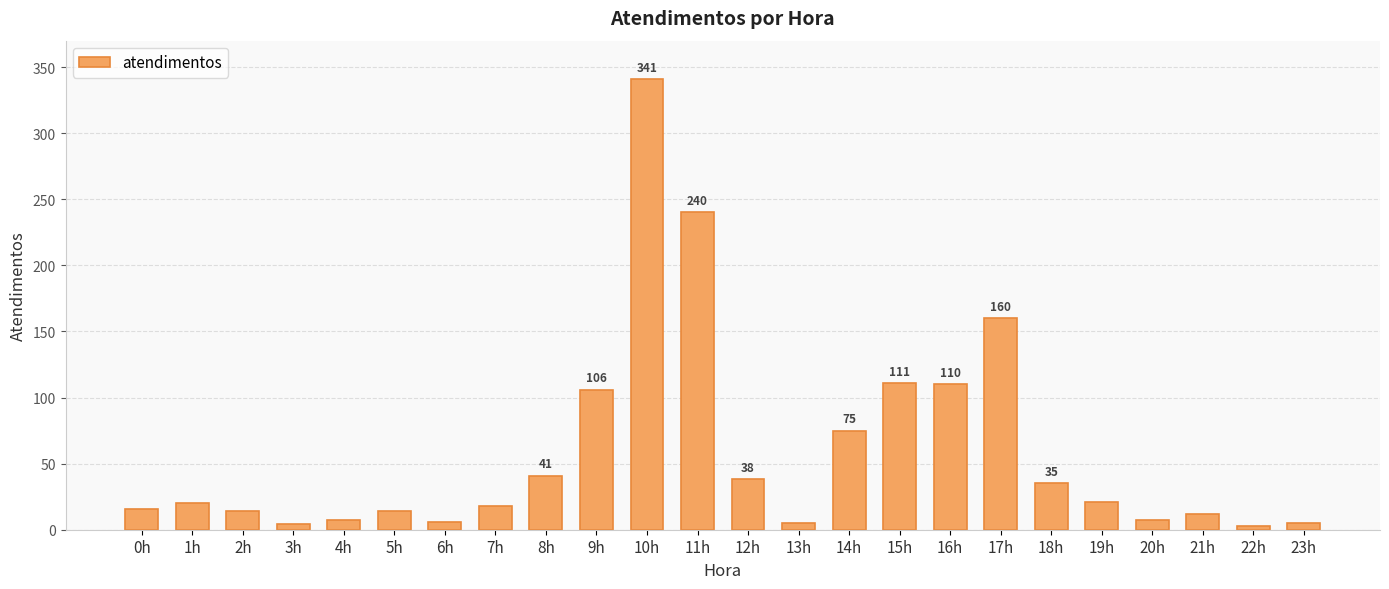

What is the minimum value shown in the chart?

3